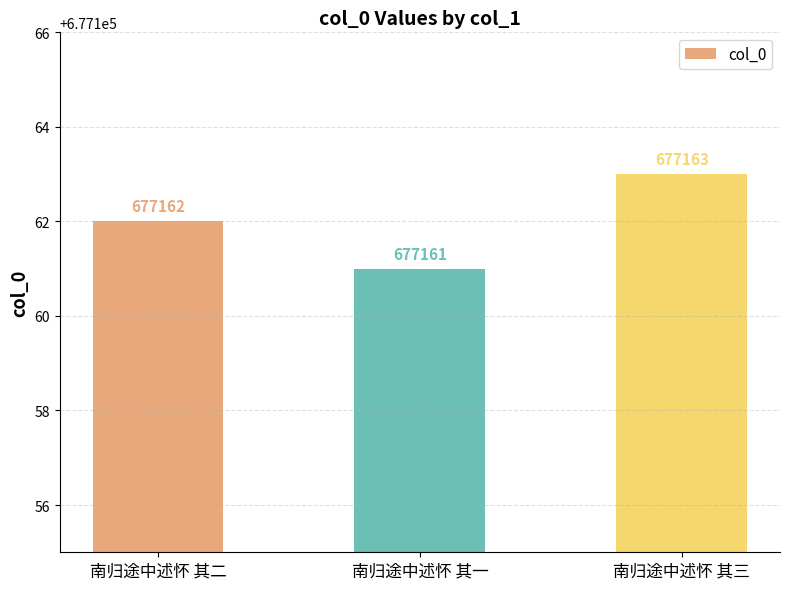

Rank the categories by value from lowest to highest.

南归途中述怀 其一, 南归途中述怀 其二, 南归途中述怀 其三